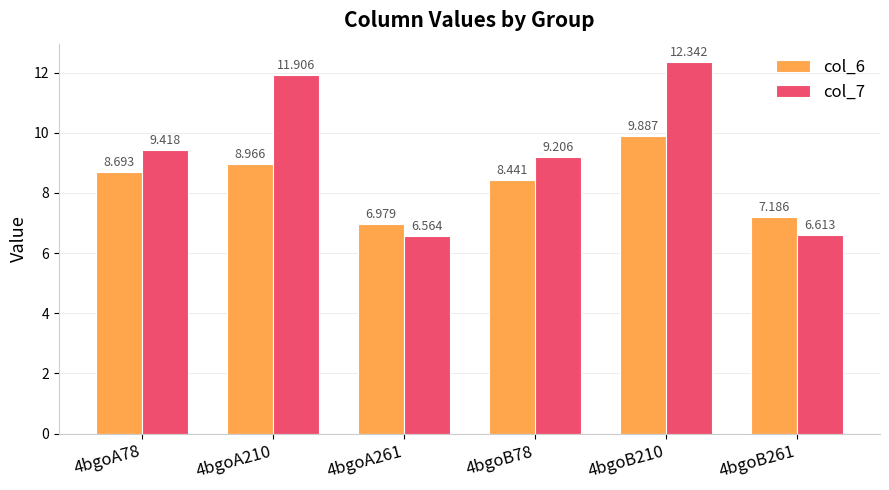

What is the label of the 6th bar from the right?

4bgoA78